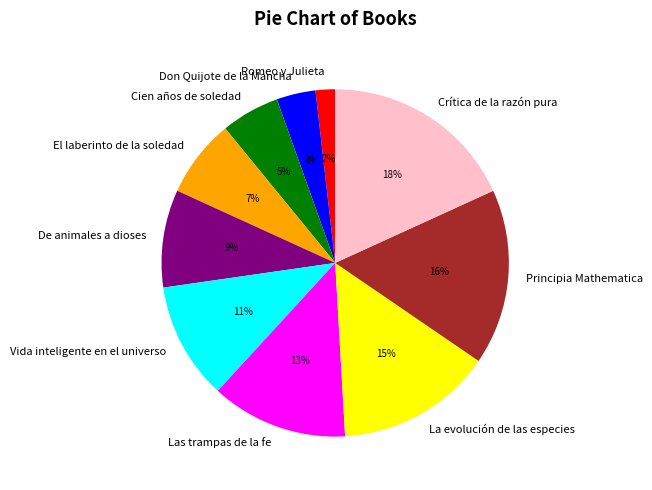

Rank the categories by value from lowest to highest.

Romeo y Julieta, Don Quijote de la Mancha, Cien años de soledad, El laberinto de la soledad, De animales a dioses, Vida inteligente en el universo, Las trampas de la fe, La evolución de las especies, Principia Mathematica, Crítica de la razón pura